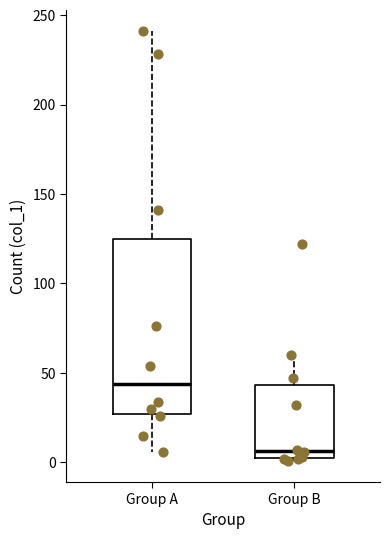

Reading left to right, transcribe this box plot: for each box, give where its median line is, the range the box spans, and where its two whiskers end, as read against the y-axis. The values are not printed on the chart, so give them approximately, as read against the axis.

Group A: median 45, box 25 to 125, whiskers 5 to 240
Group B: median 5, box 0 to 45, whiskers 0 to 60